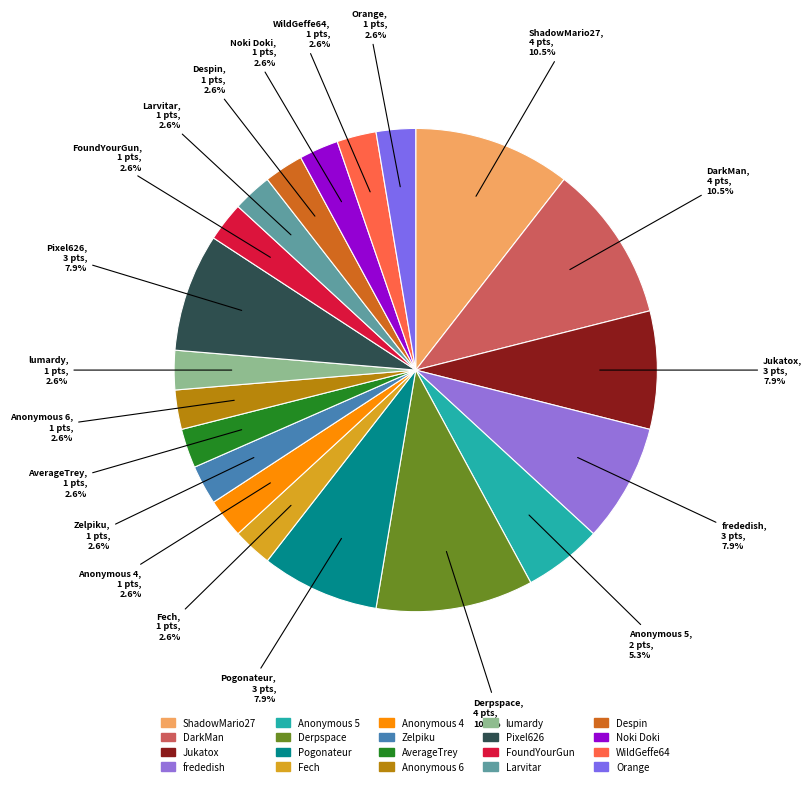

Count the number of slices in the pie.

20